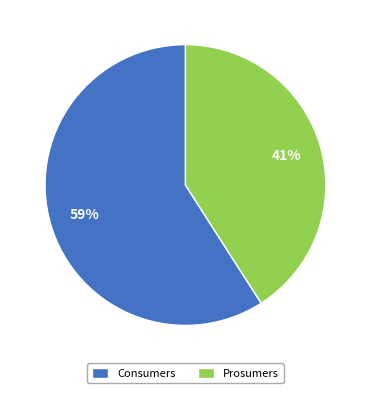

Count the number of slices in the pie.

2